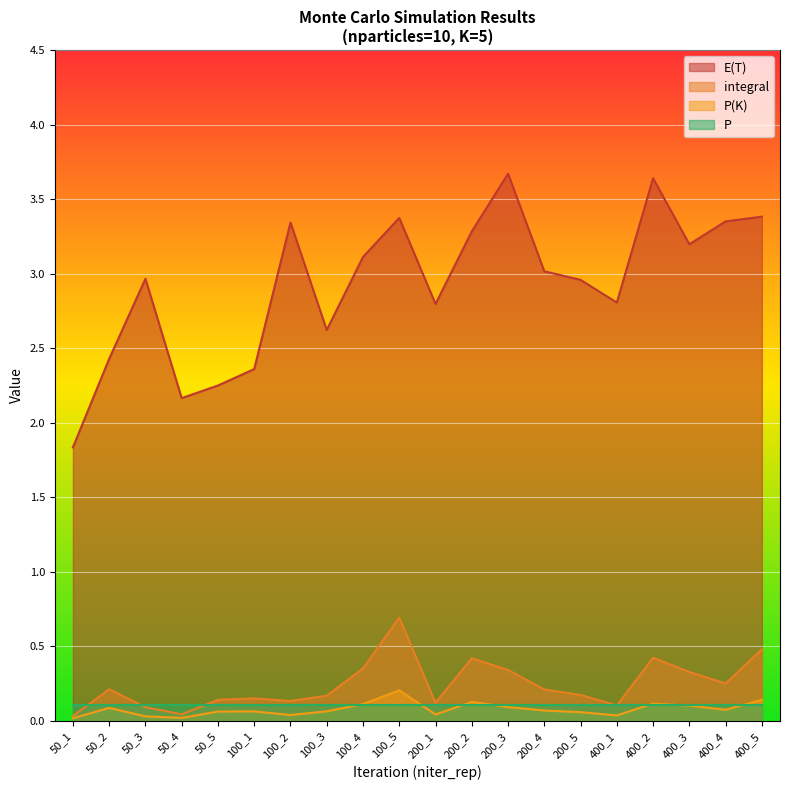

True or false: P and E(T) cross at least once.

False